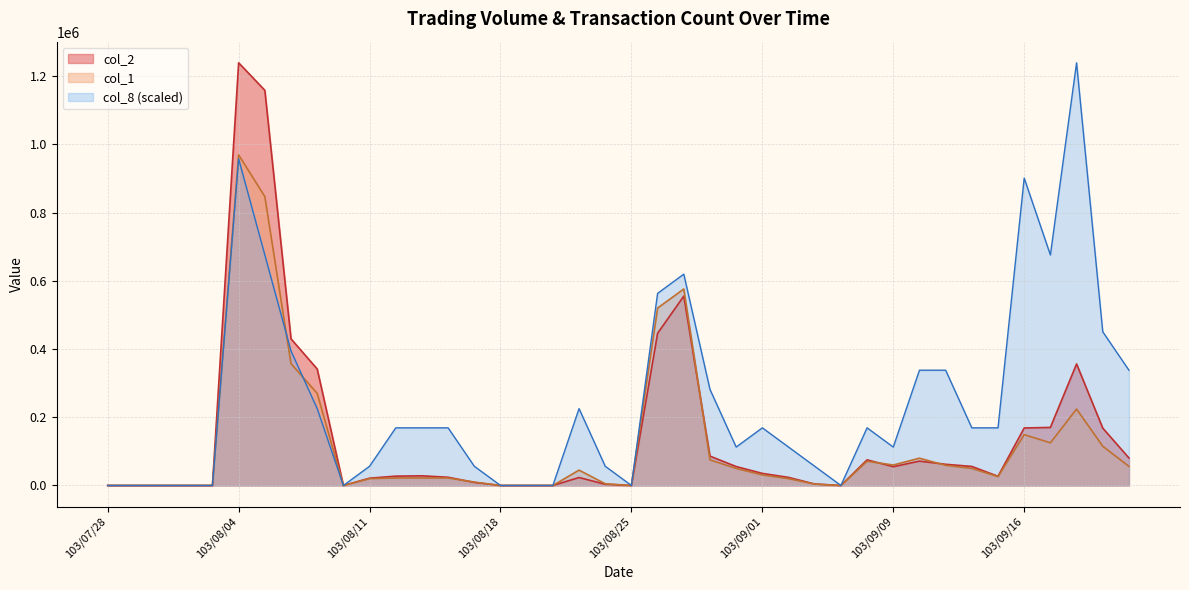

True or false: col_2 and col_1 cross at least once.

True